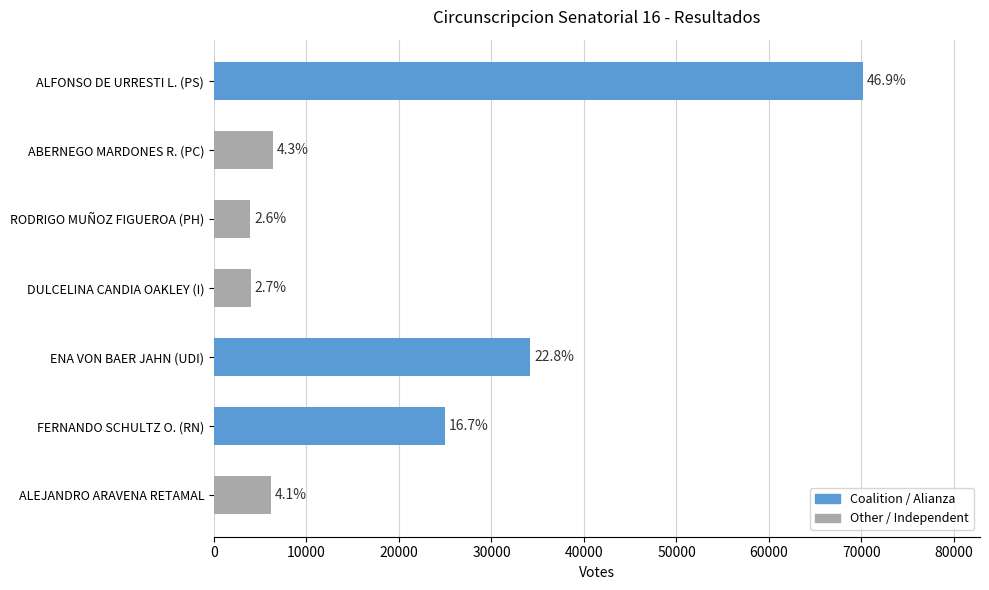

How many bars are there in total?

7